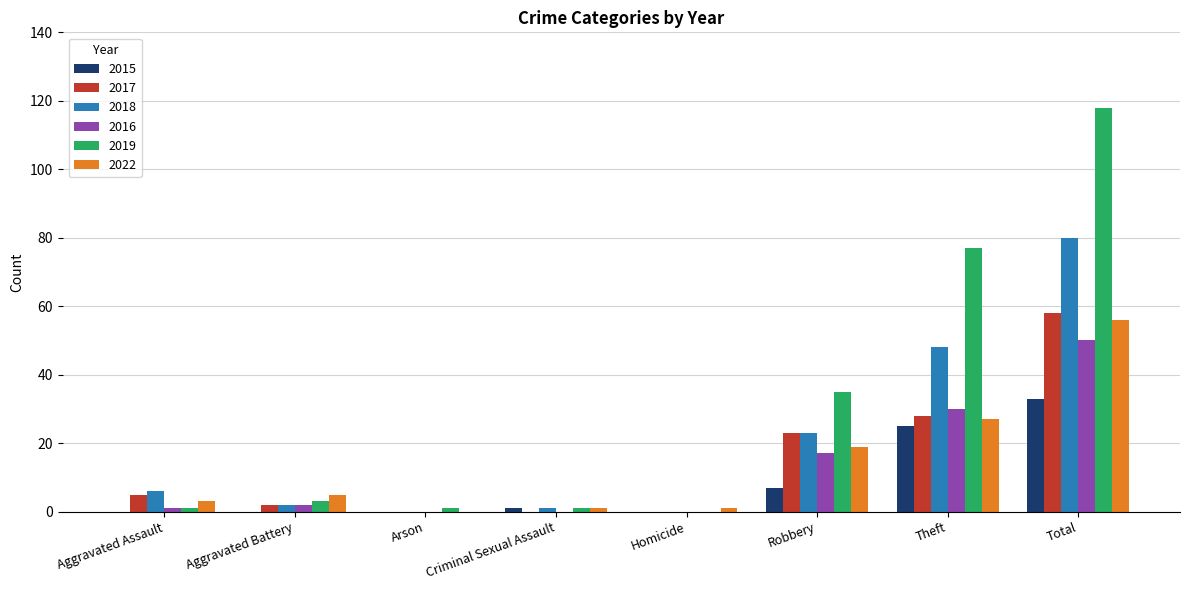

Is it true that 2016 equals 13 at Total?

False